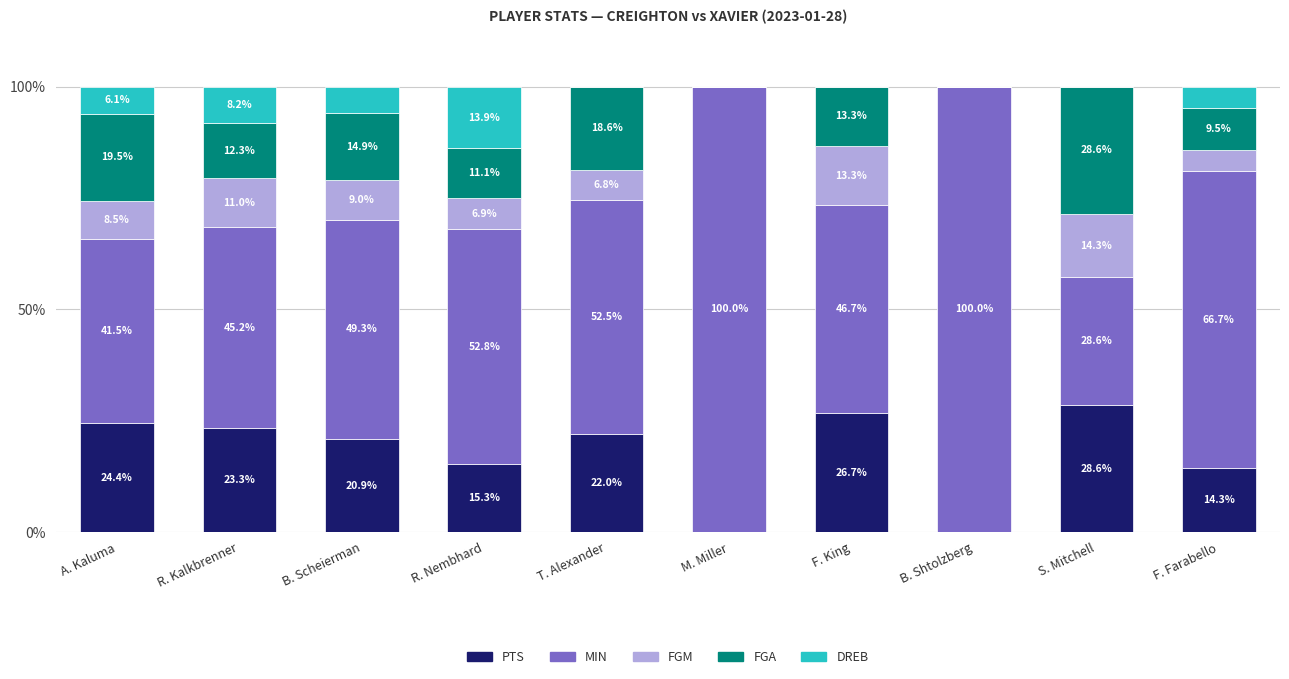

What are all the series names shown in the legend?

PTS, MIN, FGM, FGA, DREB